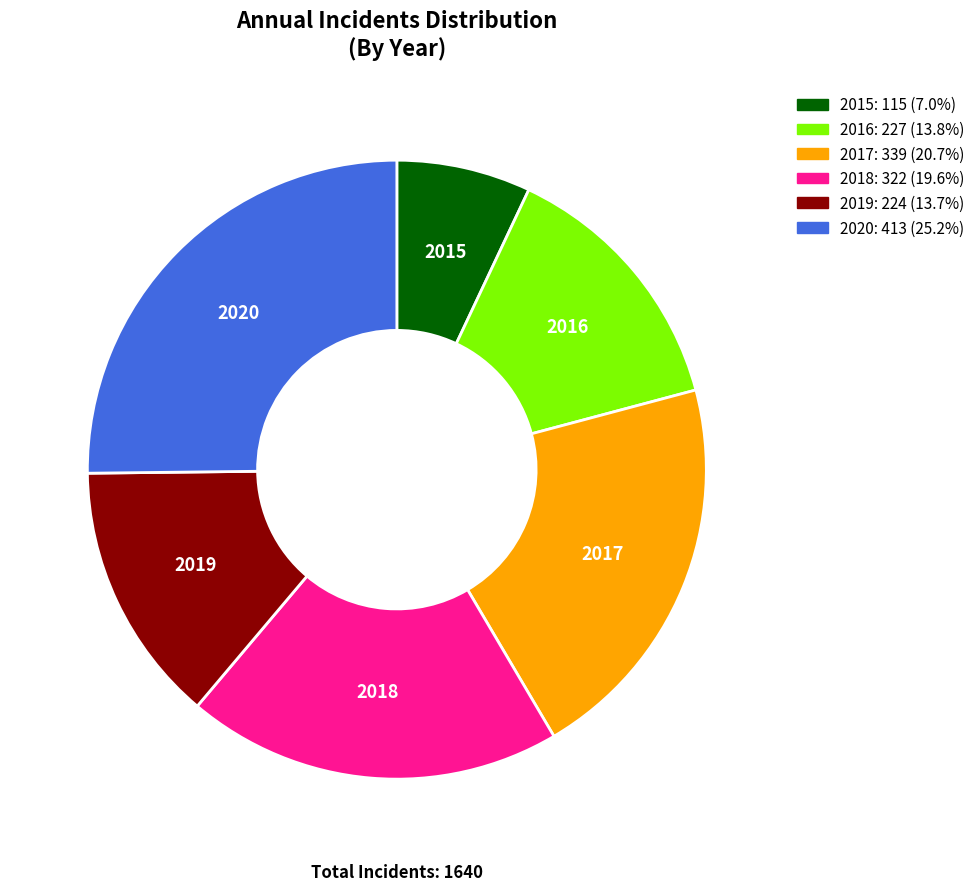

How many slices are in this pie chart?

6